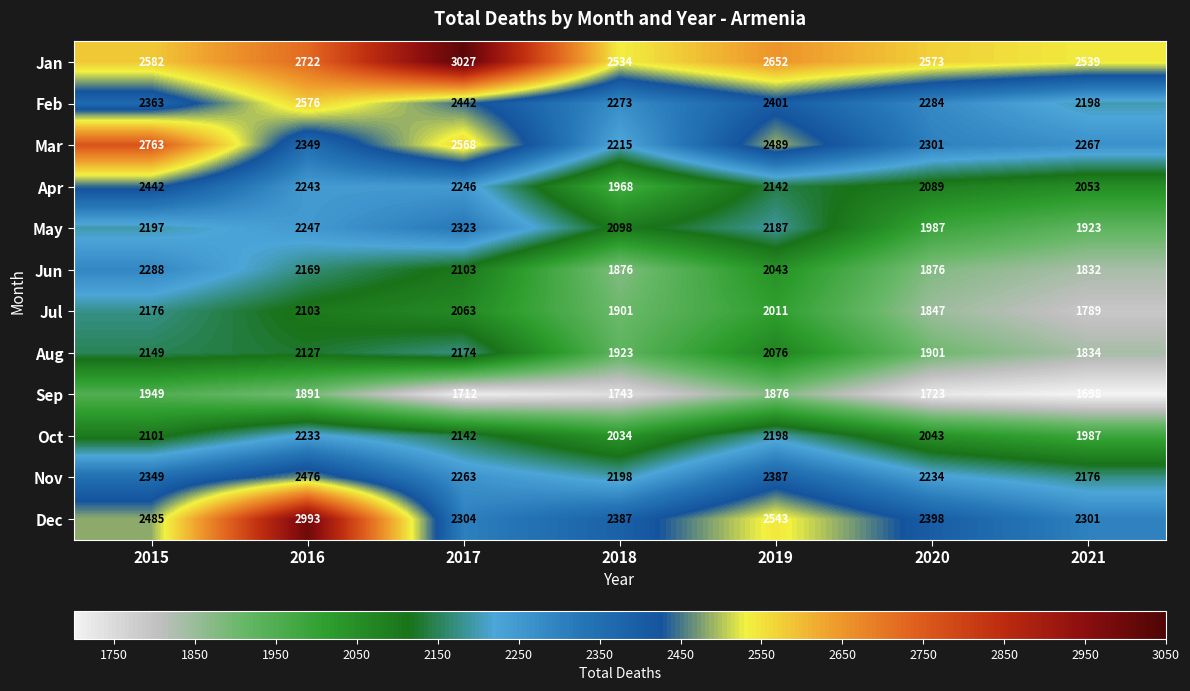

What is the difference between the maximum and minimum values in the Feb series?

378